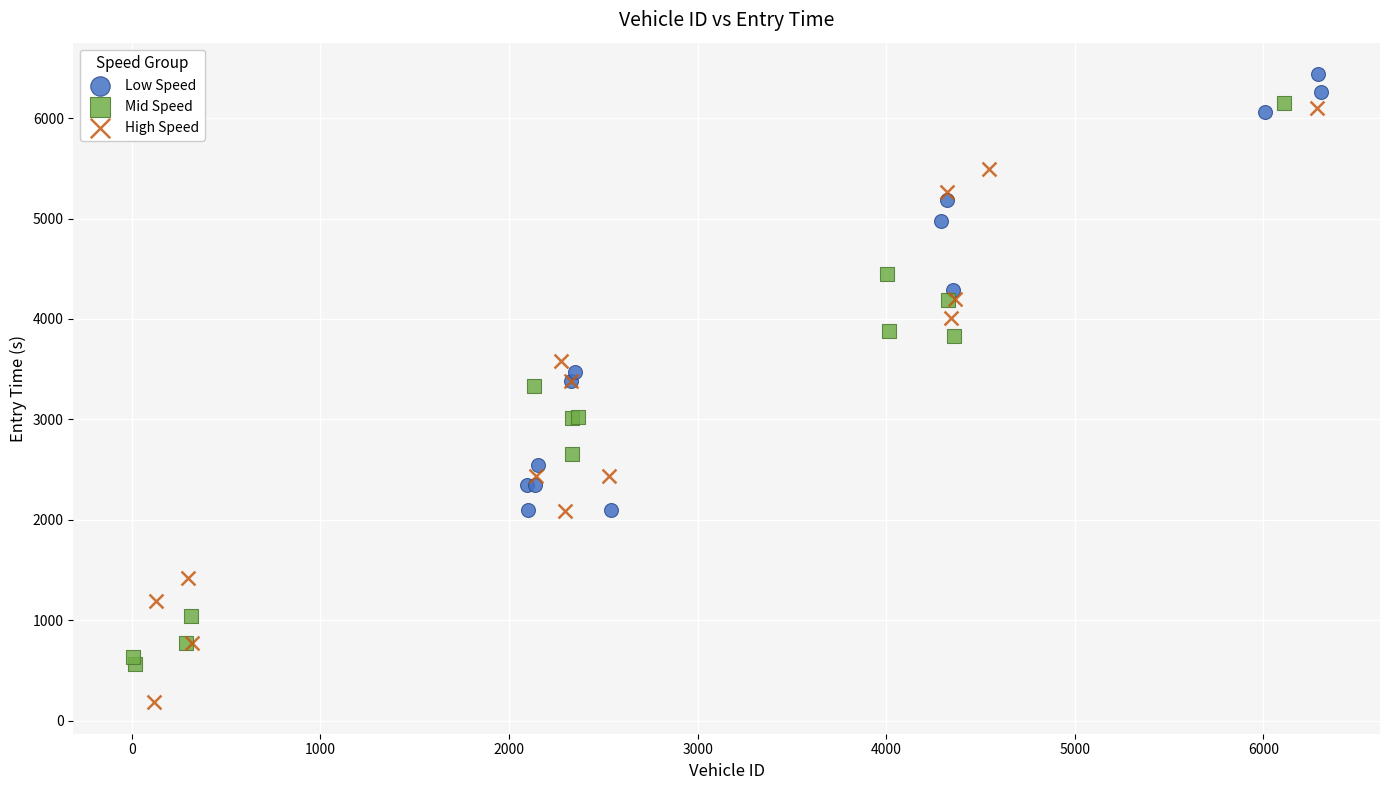

Which series has the widest spread of Y values?

High Speed